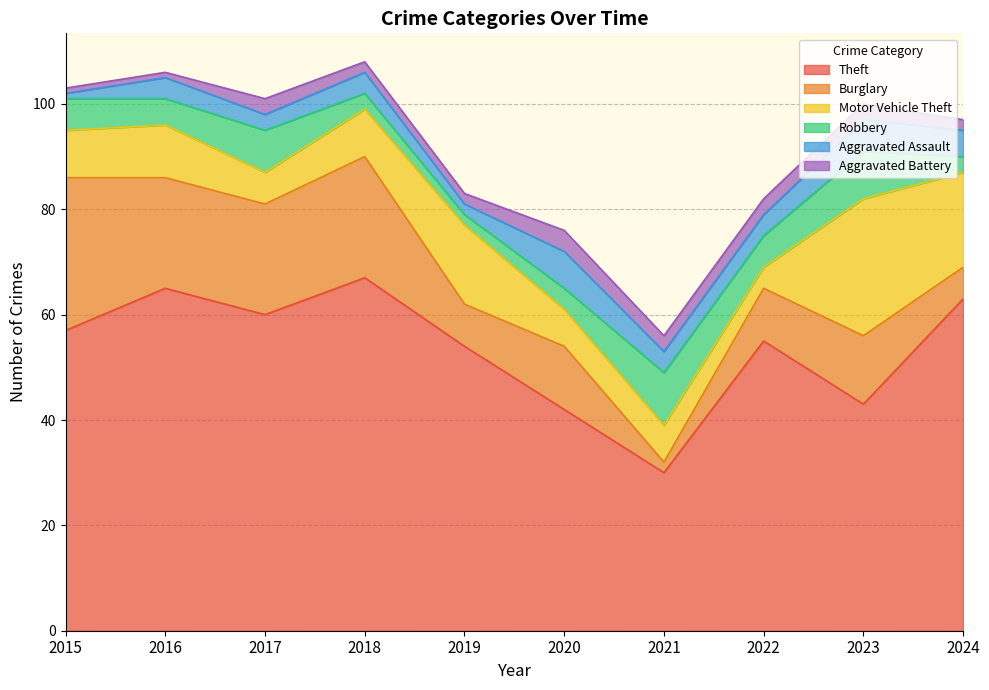

What is the total value across all series at 2020?

76